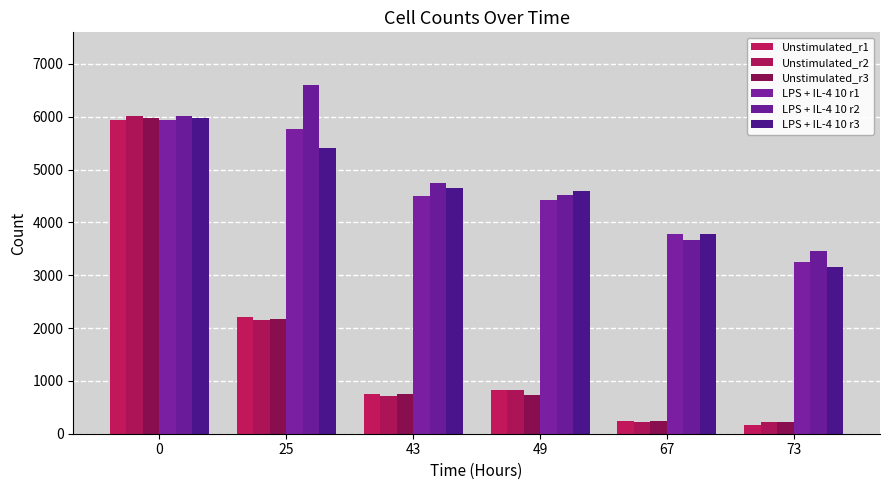

Is it true that LPS + IL-4 10 r1 equals 1791 at 67?

False